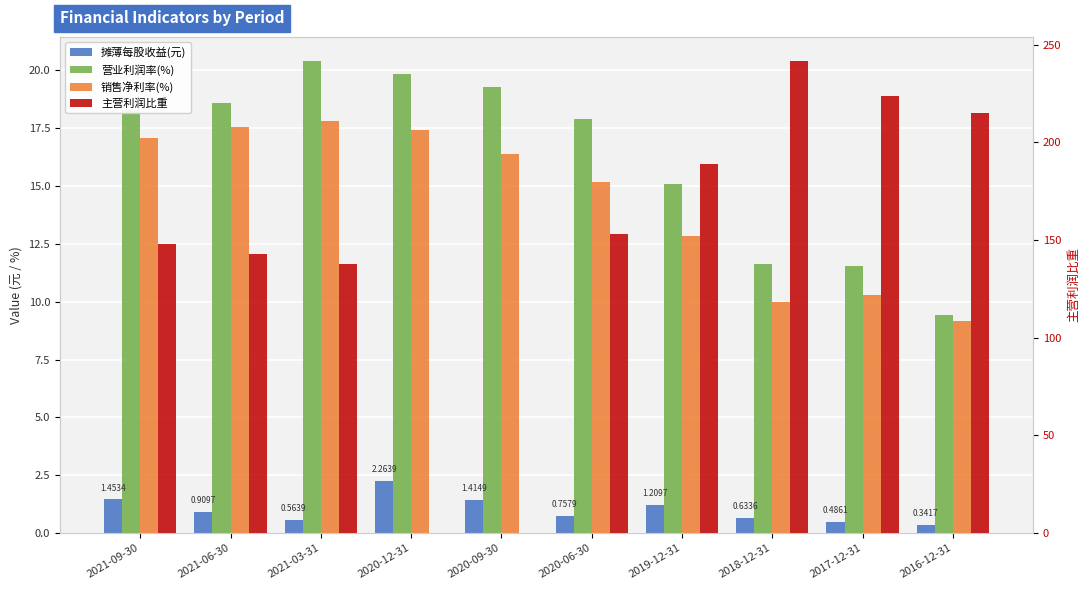

Rank the series at 2020-09-30 from highest to lowest value.

营业利润率(%), 销售净利率(%), 摊薄每股收益(元), 主营利润比重